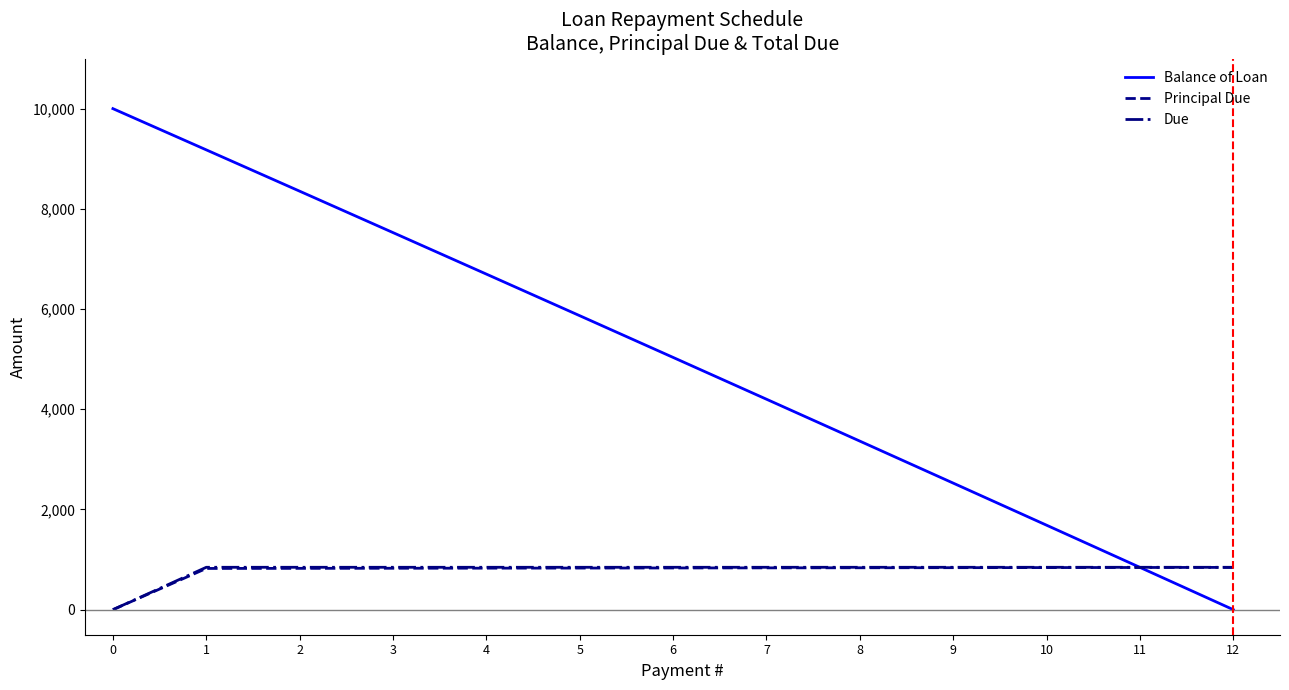

Rank the categories by Balance of Loan value from highest to lowest.

0, 1, 2, 3, 4, 5, 6, 7, 8, 9, 10, 11, 12